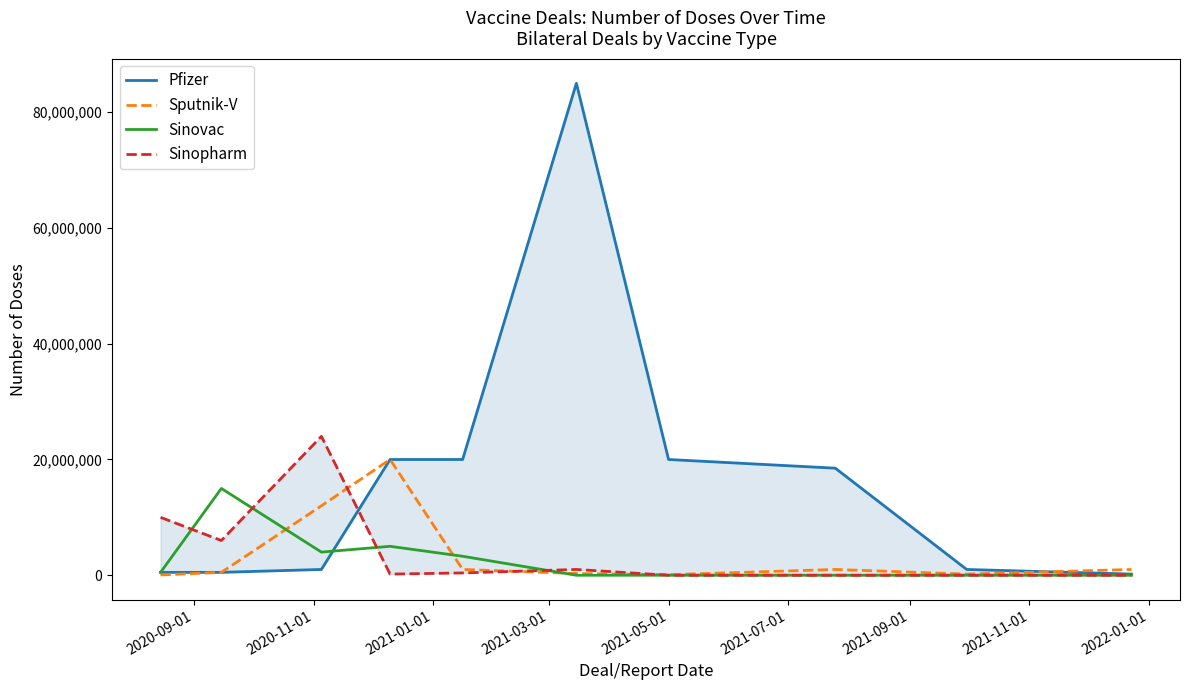

What is the spread (max minus min) of values at 2021-05-01?

19600000